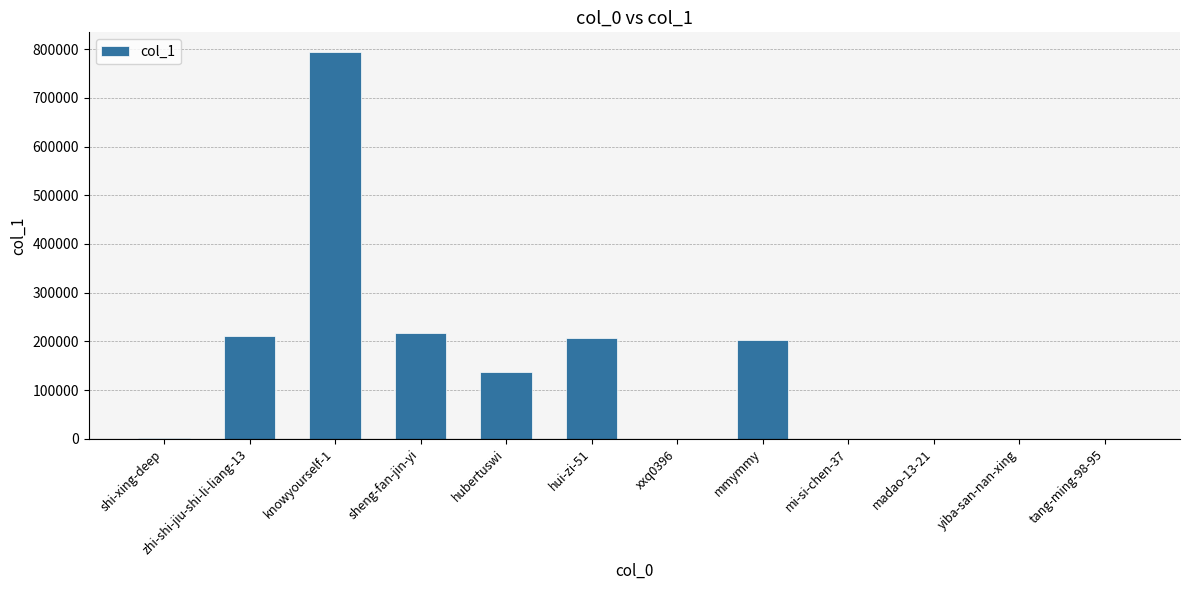

What is the change in value from zhi-shi-jiu-shi-li-liang-13 to xxq0396?

-210988